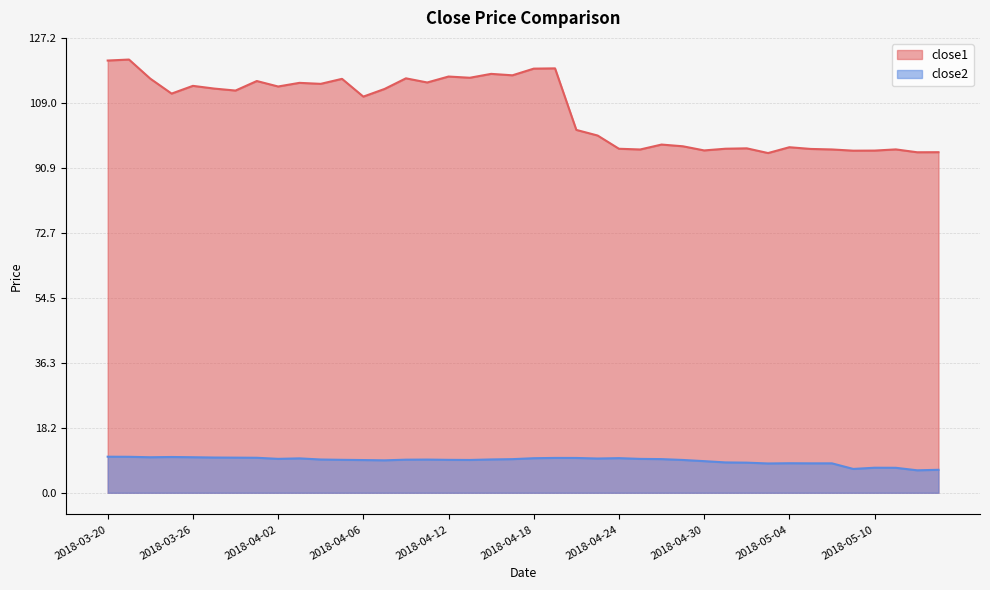

True or false: close1 and close2 cross at least once.

False